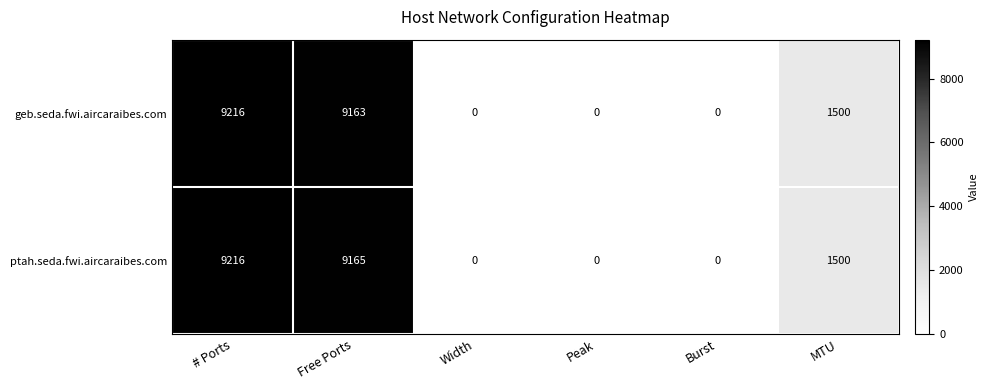

At how many categories does at least one series exceed 4538?

2